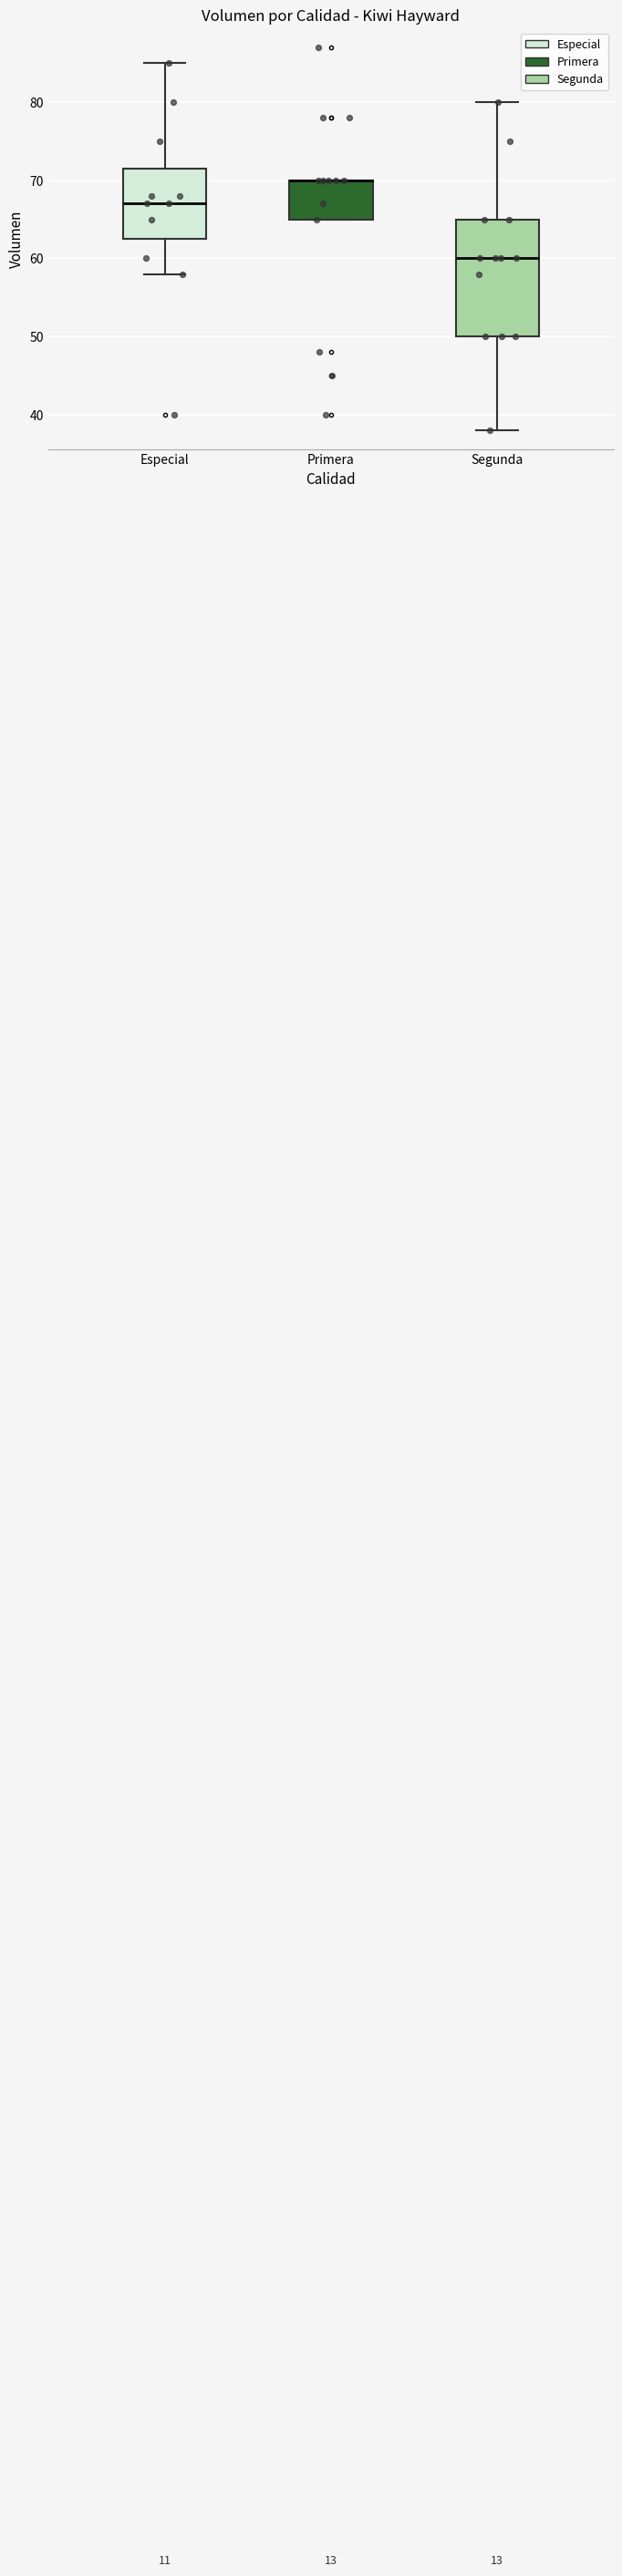

Where does the upper whisker of the box for Especial end on the y-axis? The values are not printed on the chart, so give them approximately, as read against the axis.

85